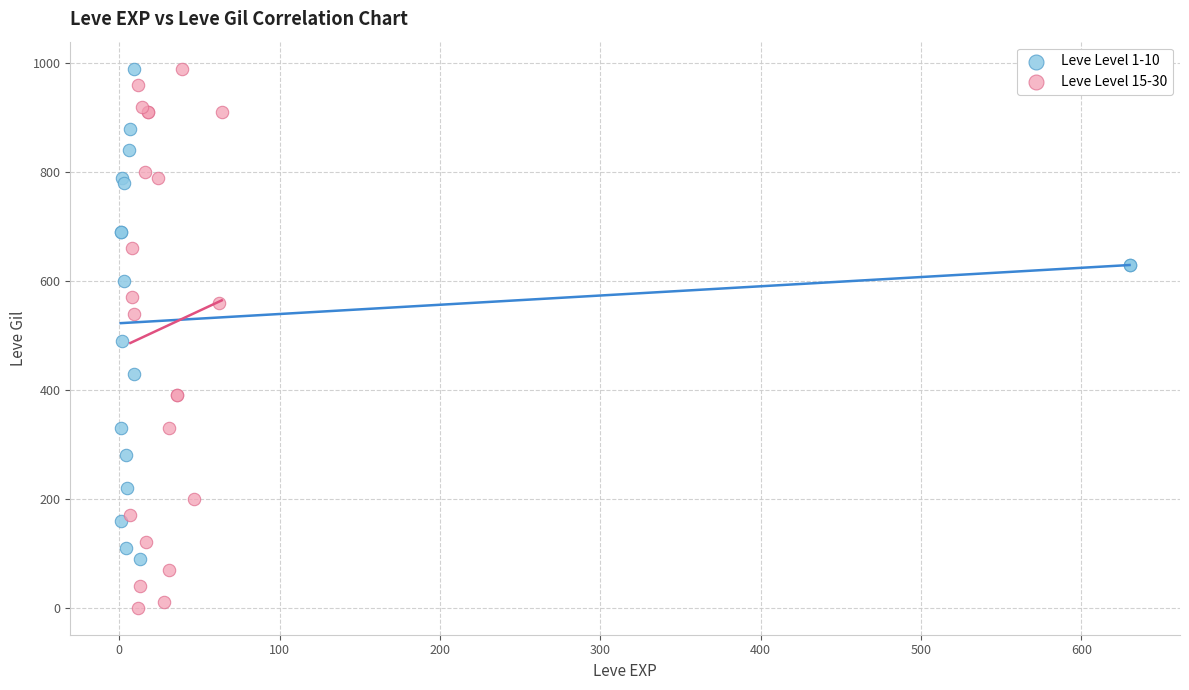

Which series has the widest spread of Y values?

Leve Level 15-30